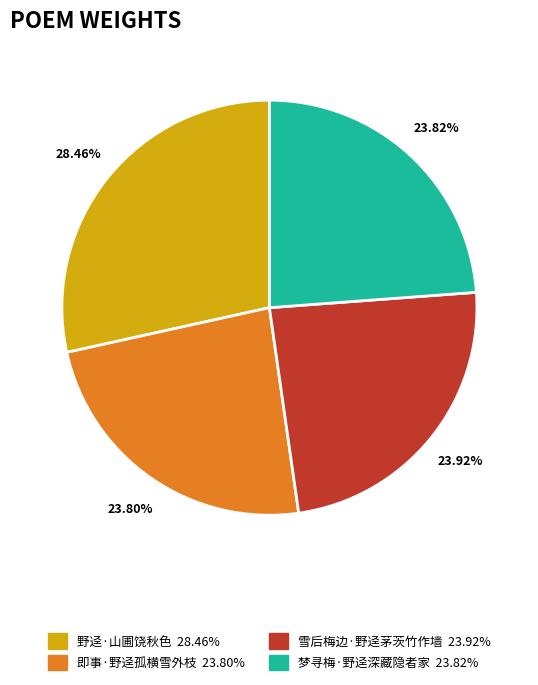

Which slice is the smallest?

即事·野迳孤横雪外枝